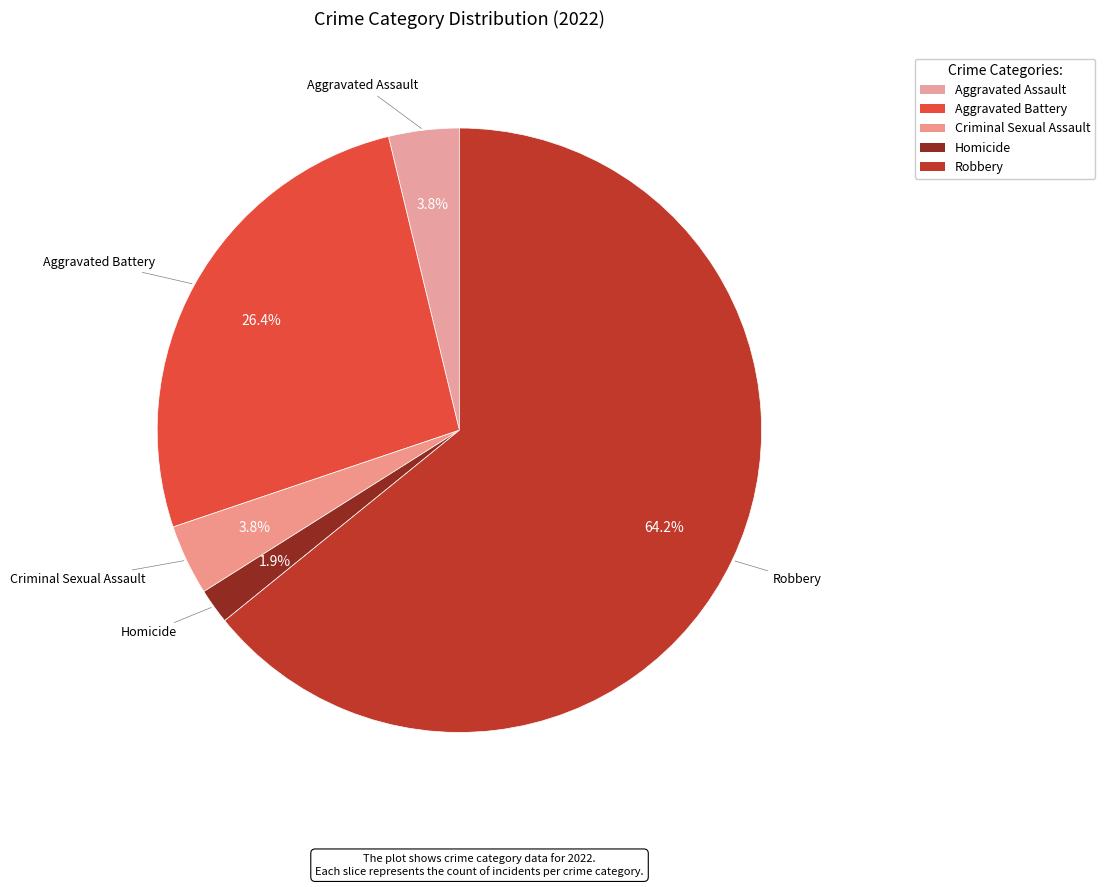

The Aggravated Assault slice represents 4% of the pie. True or false?

True